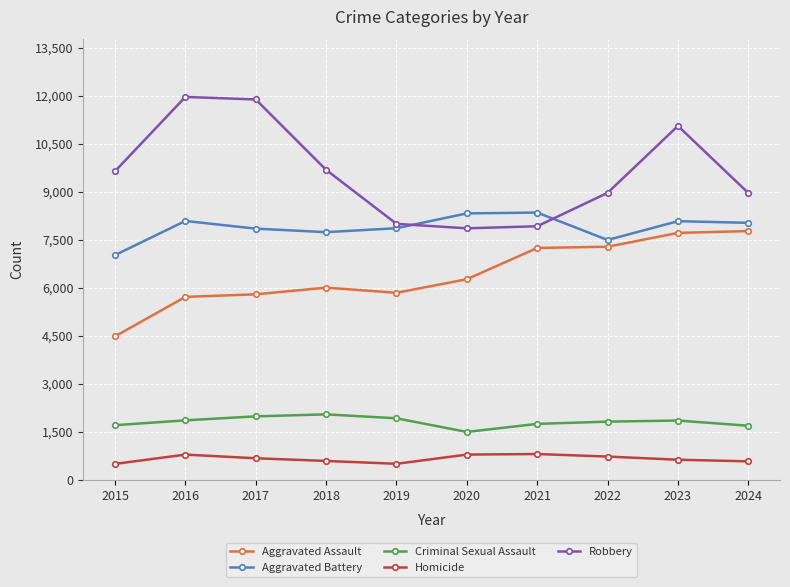

True or false: Robbery and Homicide intersect in this chart.

False